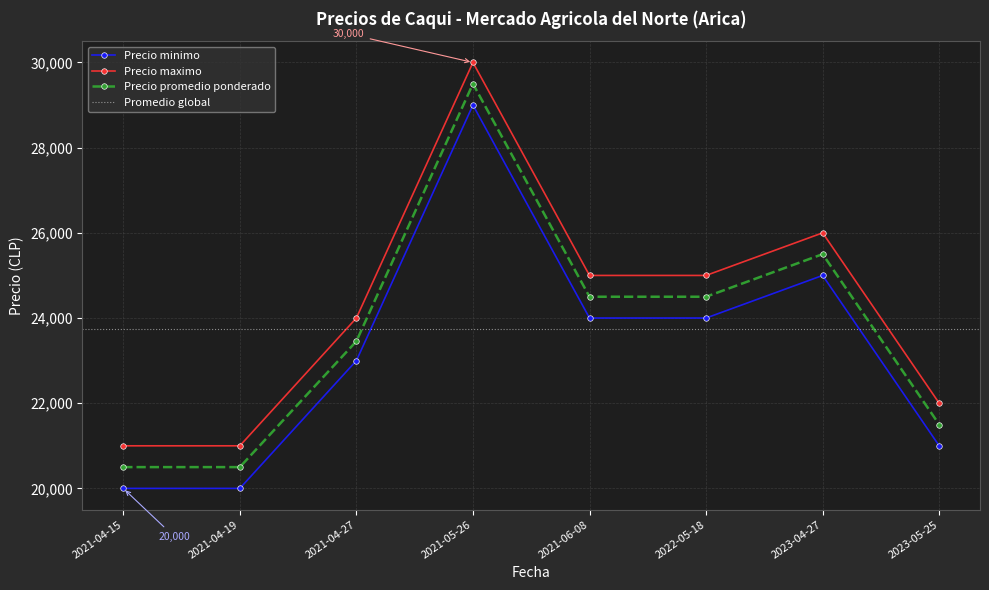

What is the difference between the Precio maximo values at 2021-04-27 and 2022-05-18?

1000